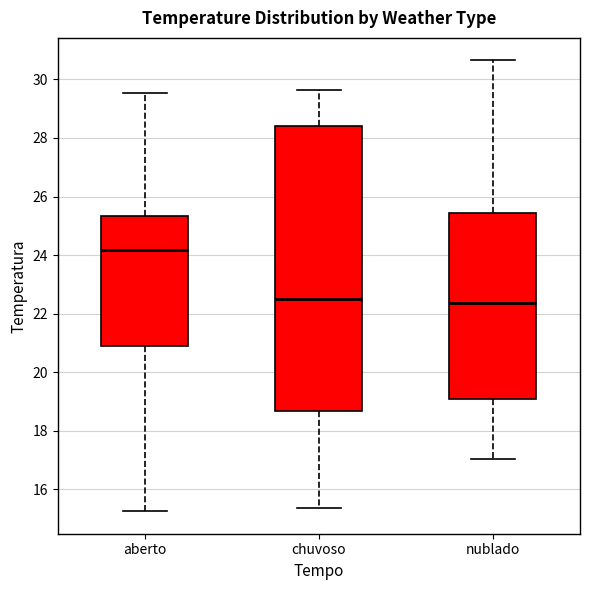

Comparing the boxes themselves (not the whiskers), which one is the tallest?

chuvoso